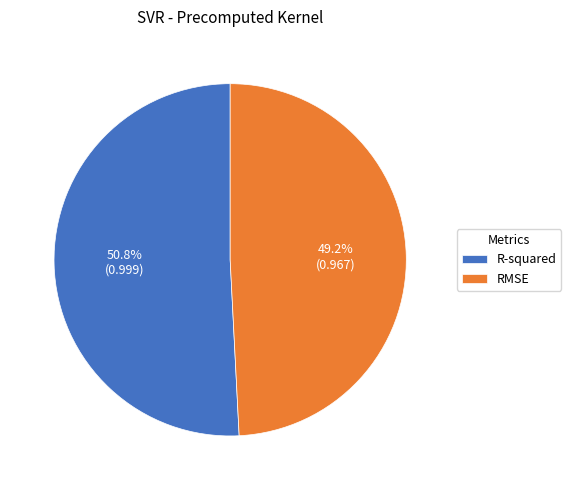

To the nearest percent, what is the combined percentage of RMSE and R-squared?

100%